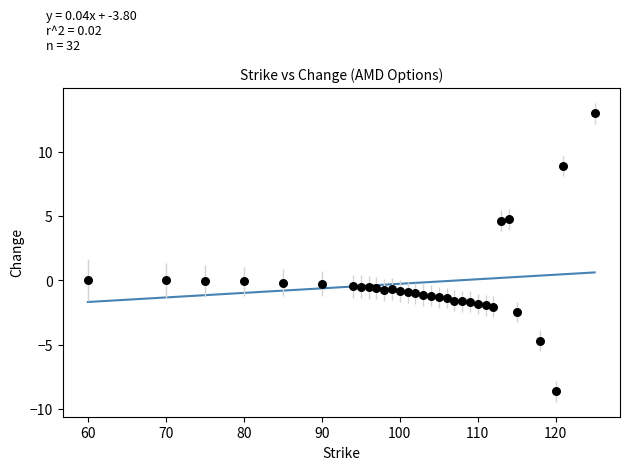

What is the range of X values (max minus min)?

65.0